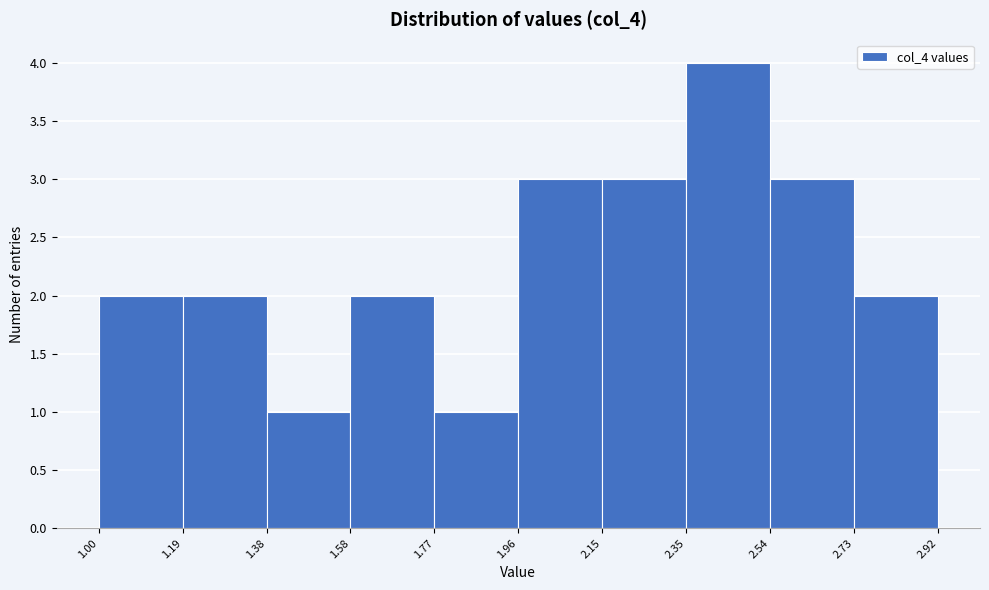

Reading left to right, transcribe this chart: for each bar, give the range it covers on the x-axis and its height. The values are not printed on the chart, so give them approximately, as read against the axis.

1.00 to 1.19: 2
1.19 to 1.38: 2
1.38 to 1.58: 1
1.58 to 1.77: 2
1.77 to 1.96: 1
1.96 to 2.15: 3
2.15 to 2.35: 3
2.35 to 2.54: 4
2.54 to 2.73: 3
2.73 to 2.92: 2